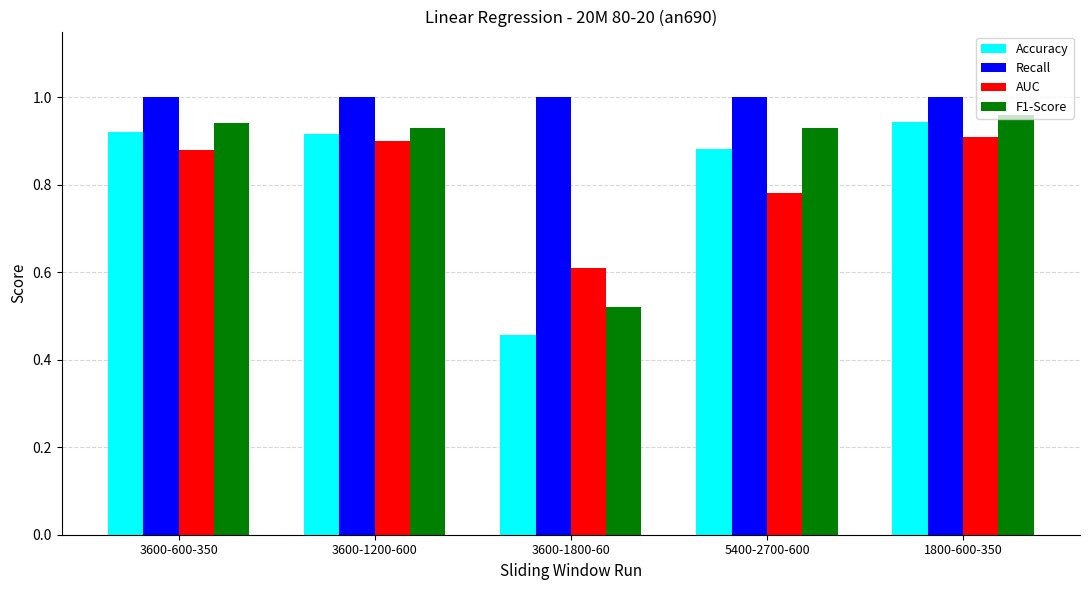

What position from the left is 3600-600-350?

1